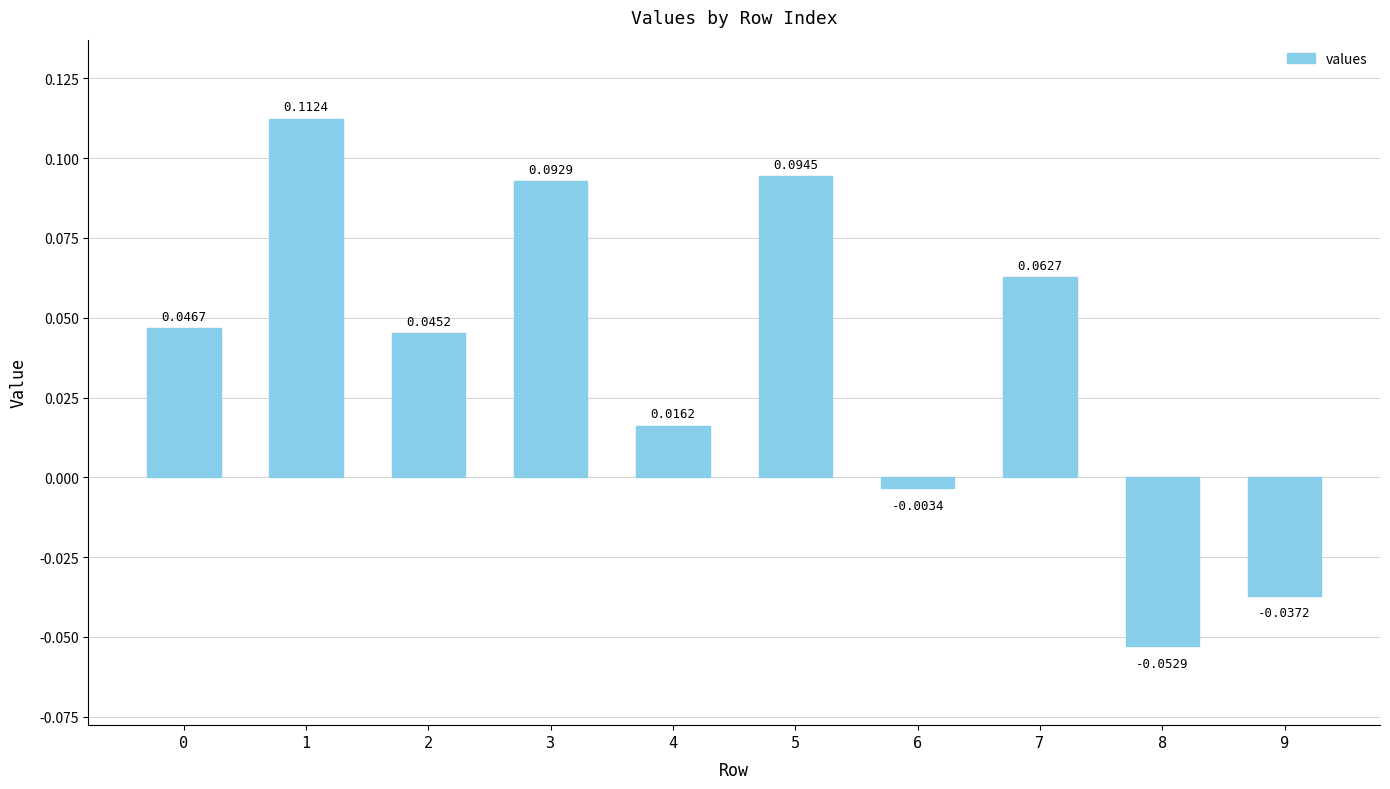

What is the sum of all values?

0.4